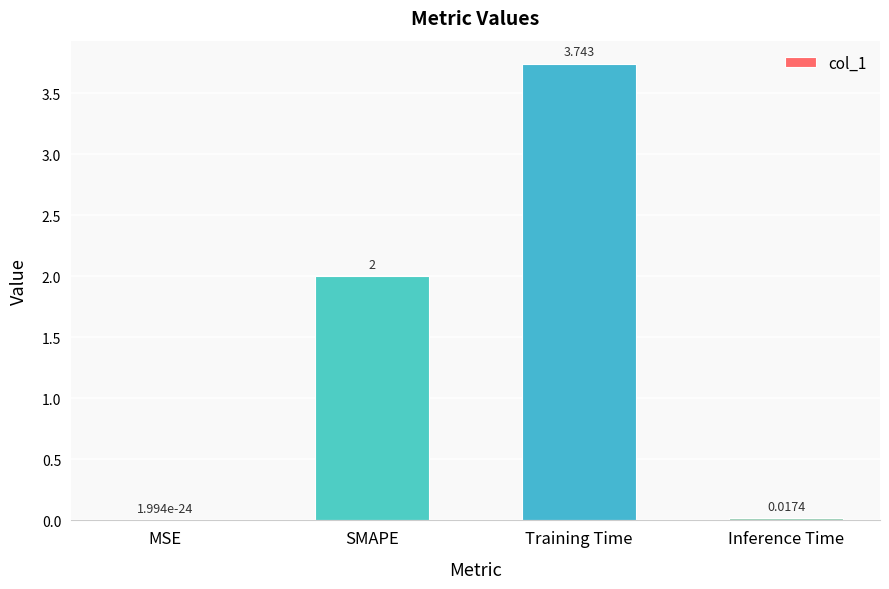

Where is the data nearest to the value 1?

Inference Time